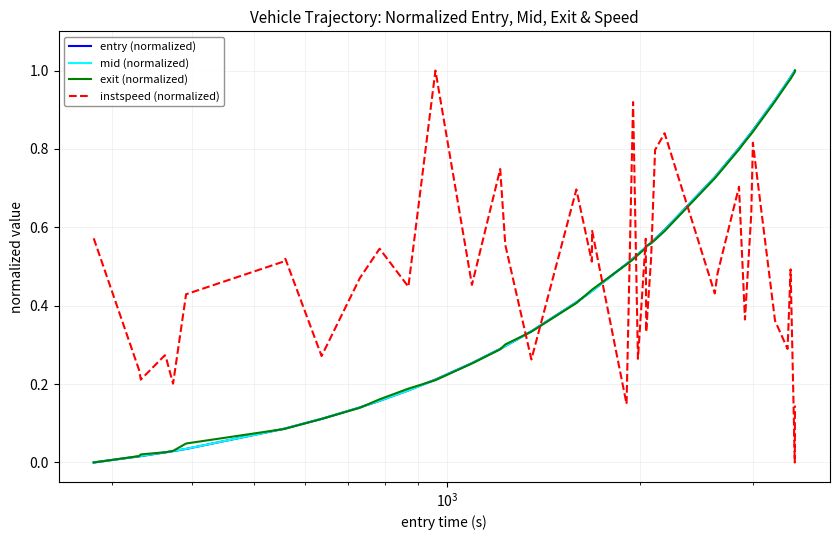

At how many categories does at least one series exceed 0?

40